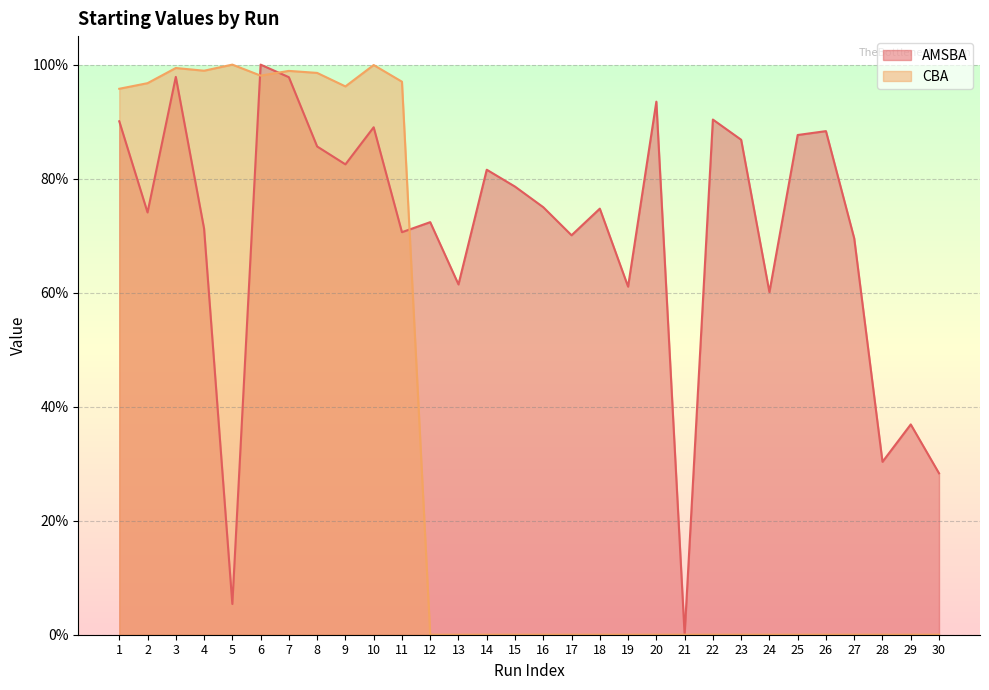

Where is the first local minimum for AMSBA?

2